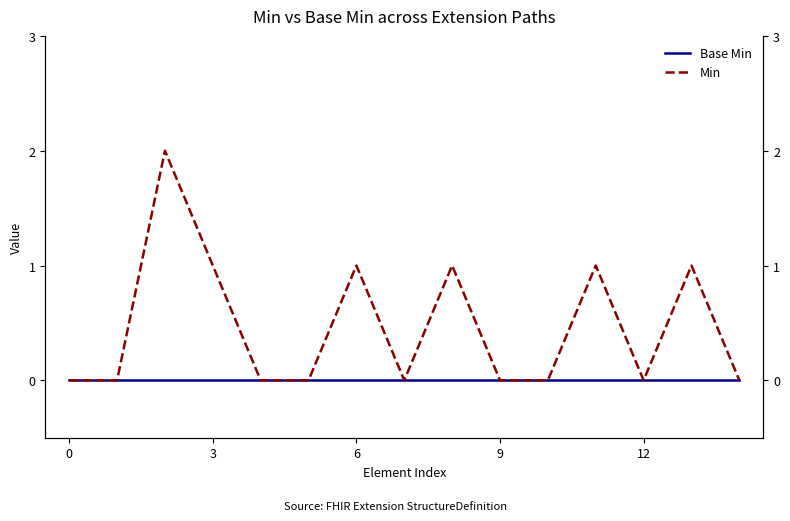

Is this an area chart (filled region under the line)?

No